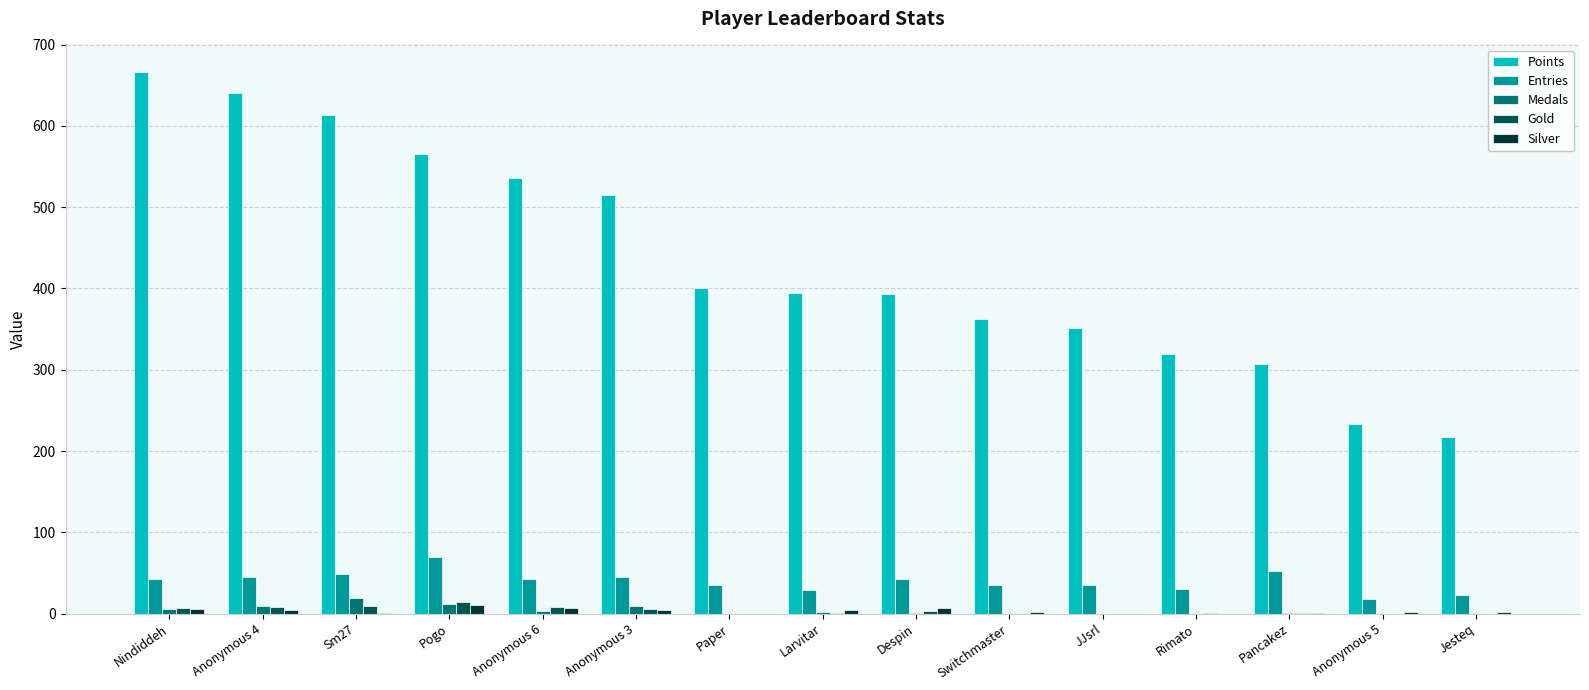

What is the sum of the Silver values at Rimato and Nindiddeh?

6